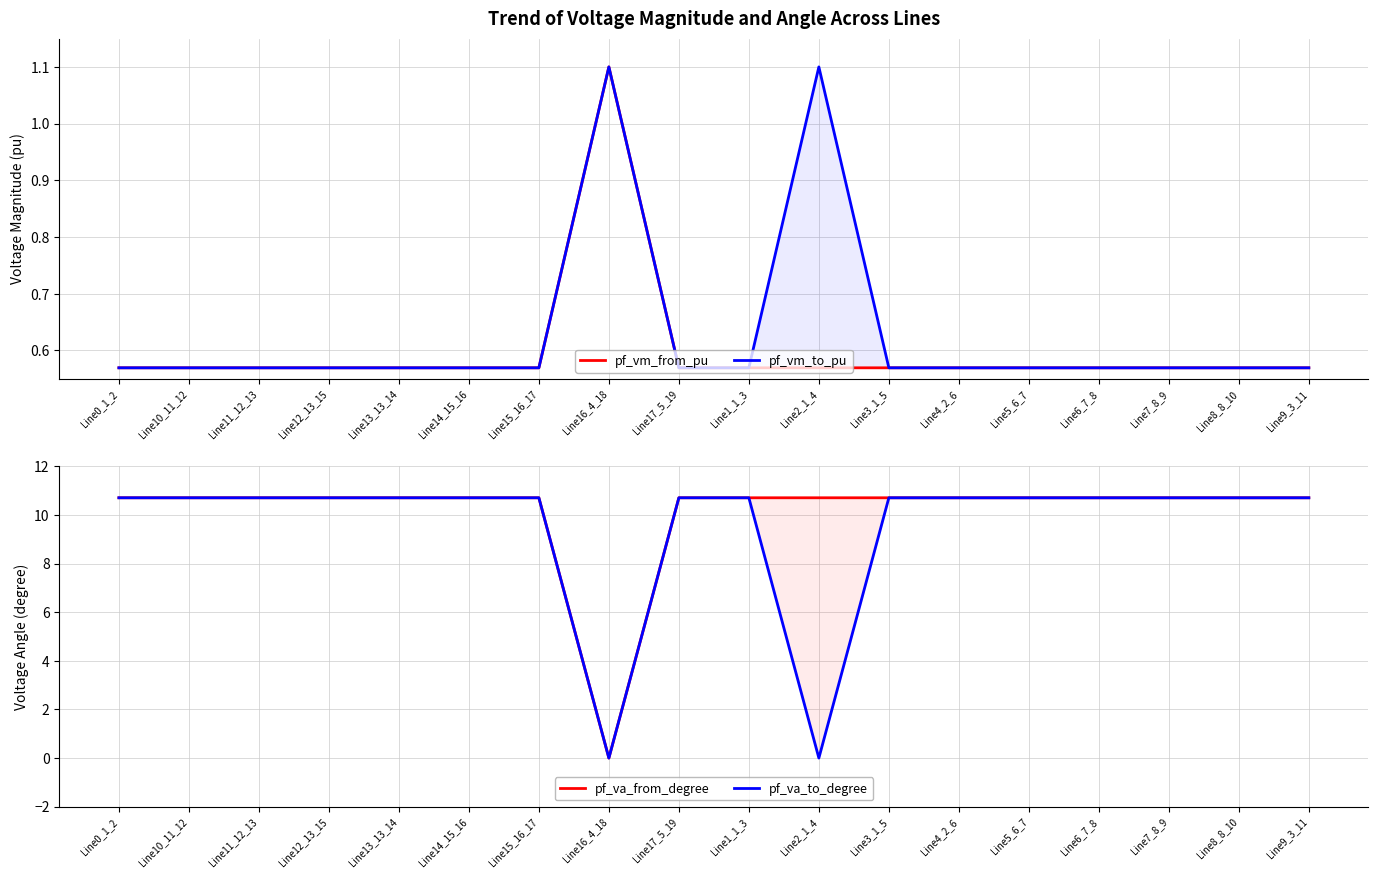

Which series has the largest range (max minus min)?

pf_va_to_degree